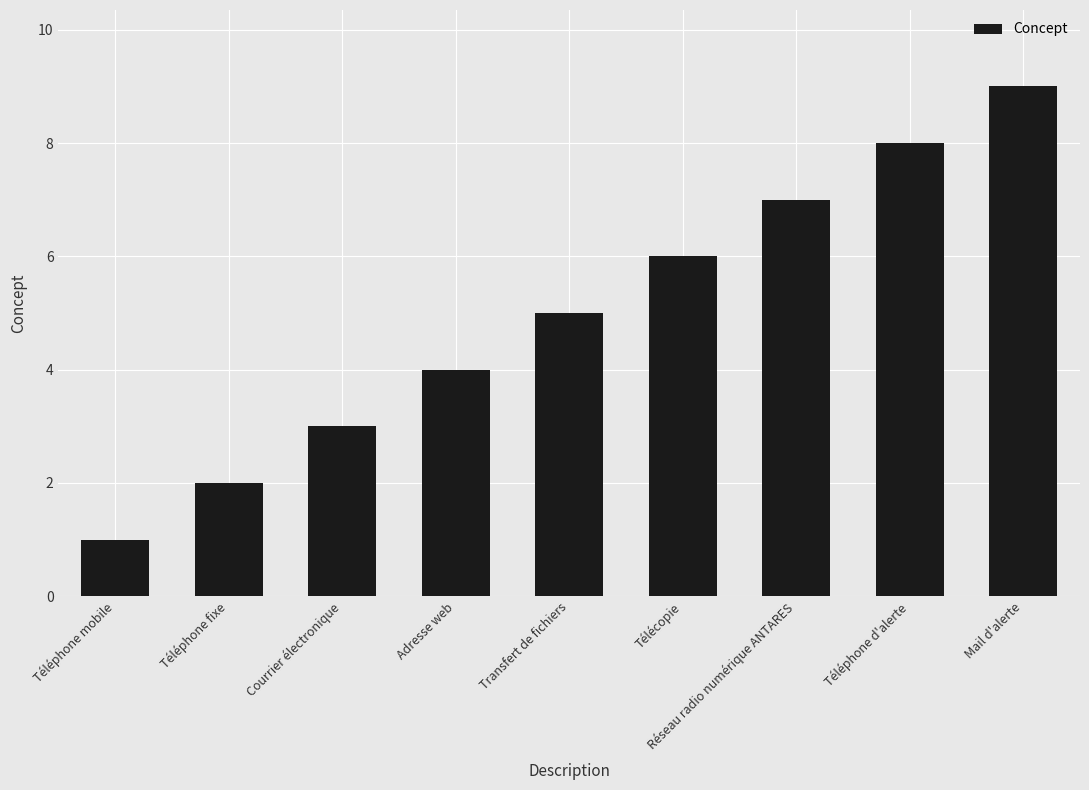

Reading left to right, what are all the values shown in this chart?

Téléphone mobile=1	Téléphone fixe=2	Courrier électronique=3	Adresse web=4	Transfert de fichiers=5	Télécopie=6	Réseau radio numérique ANTARES=7	Téléphone d'alerte=8	Mail d'alerte=9